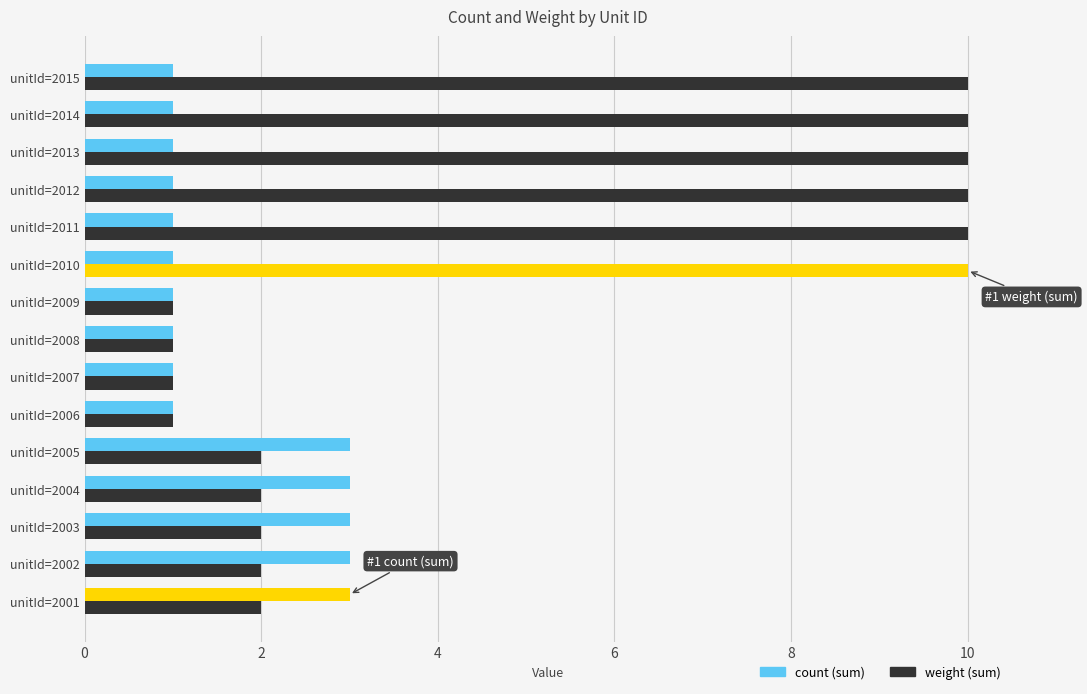

Count the number of categories in the chart.

15